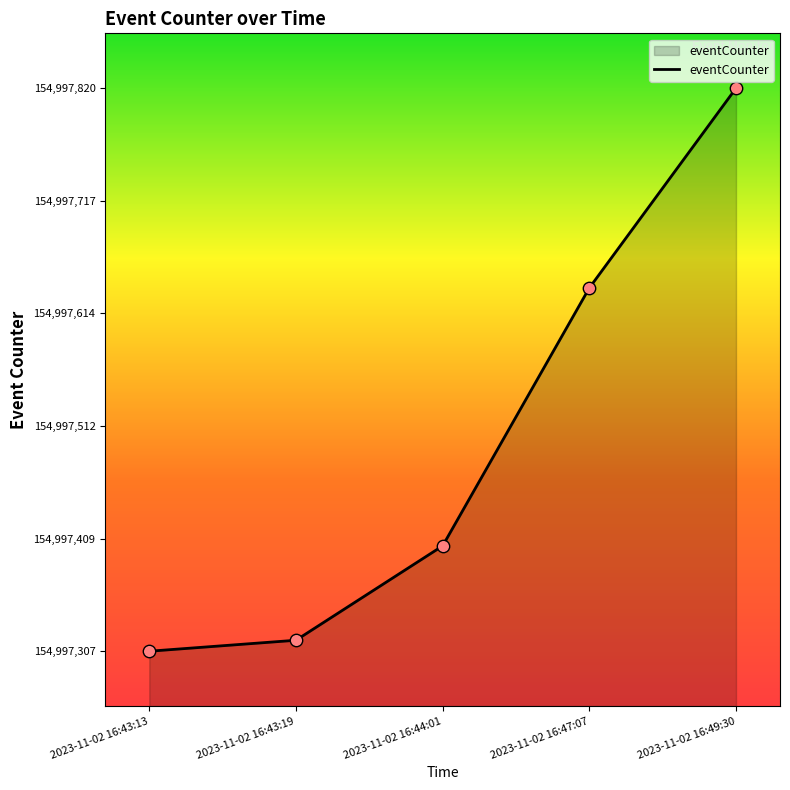

Which has a higher value, 2023-11-02 16:47:07 or 2023-11-02 16:44:01?

2023-11-02 16:47:07